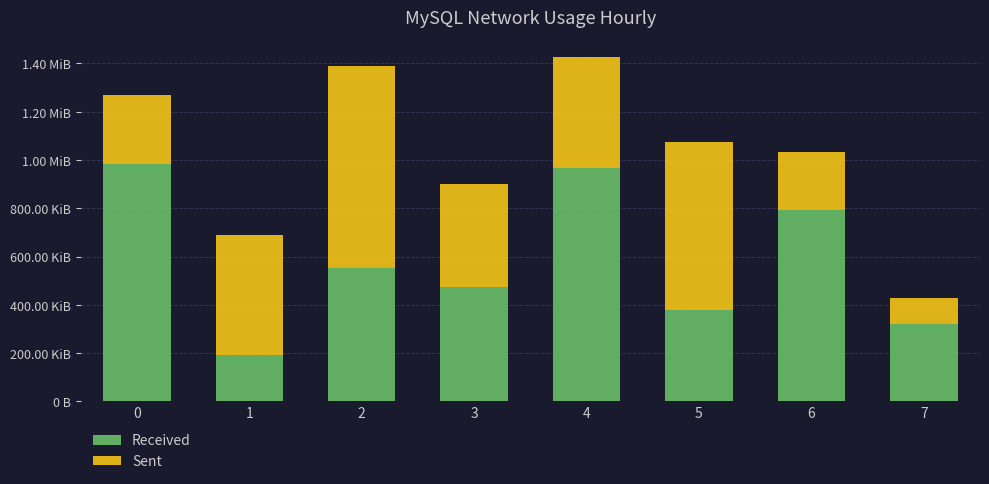

What is the value of the Received bar at the 6th from the left?

377154